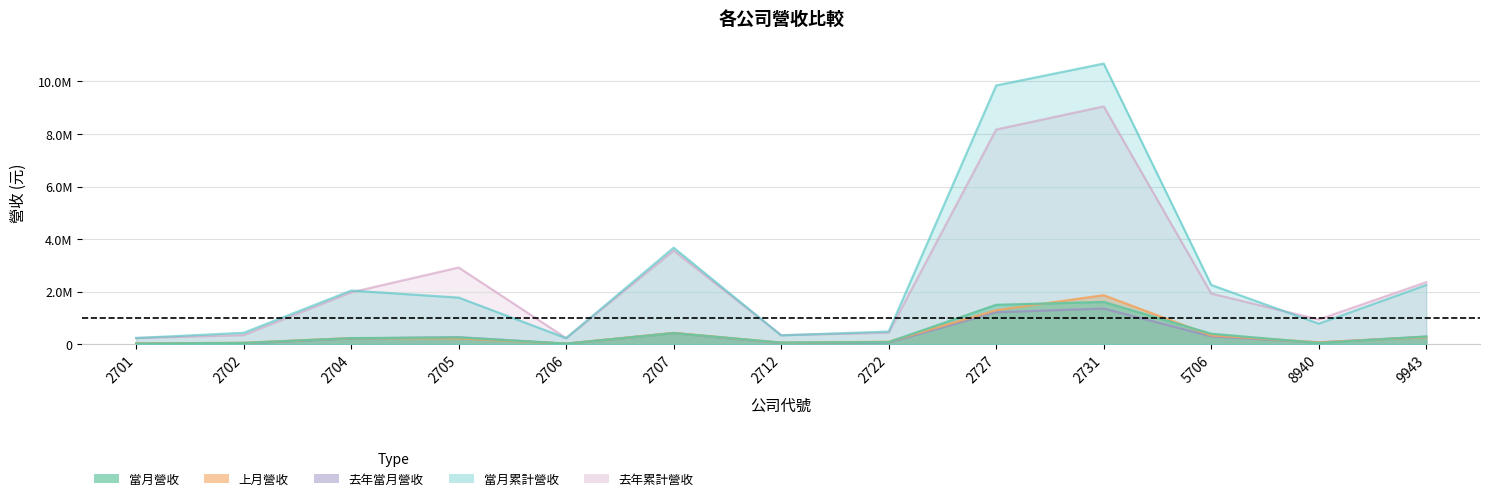

What is the sum of all 上月營收 values?

5087395